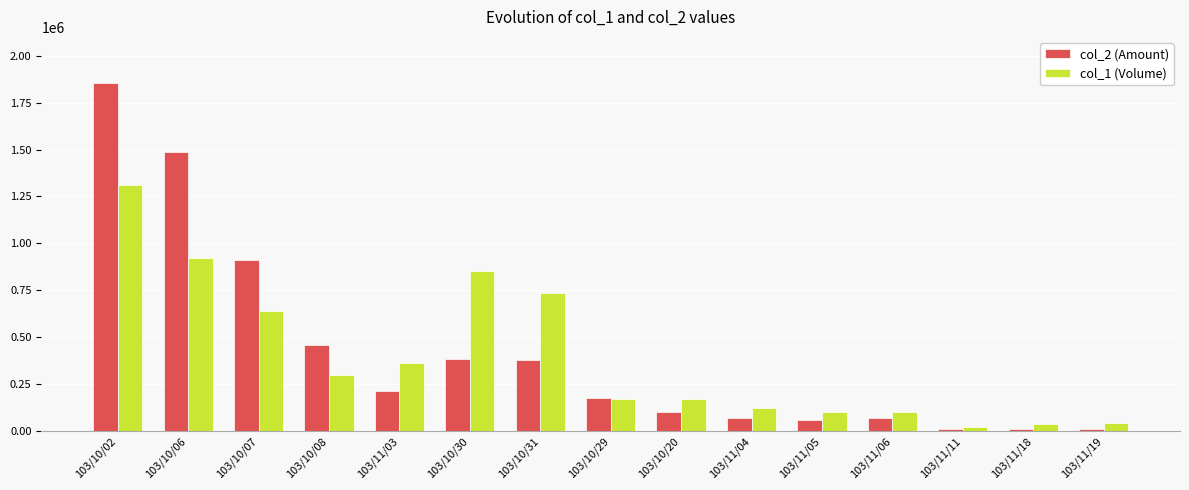

What is the minimum value shown in the chart?

9700